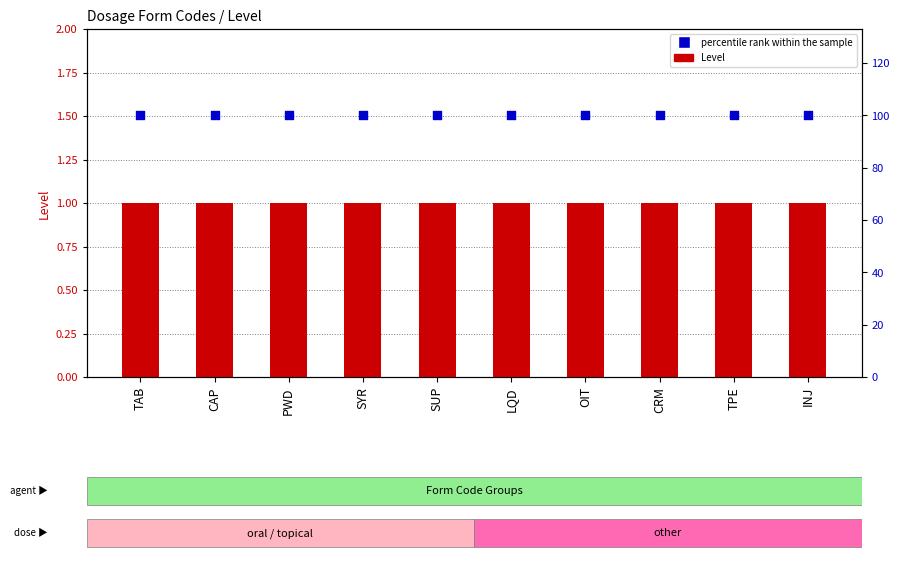

What is the total value across all series at CRM?

101